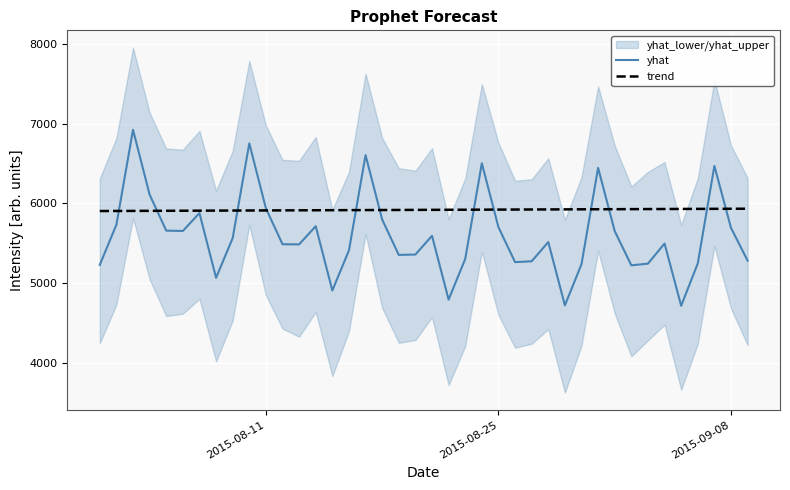

What is the average value of the yhat series?

5601.1